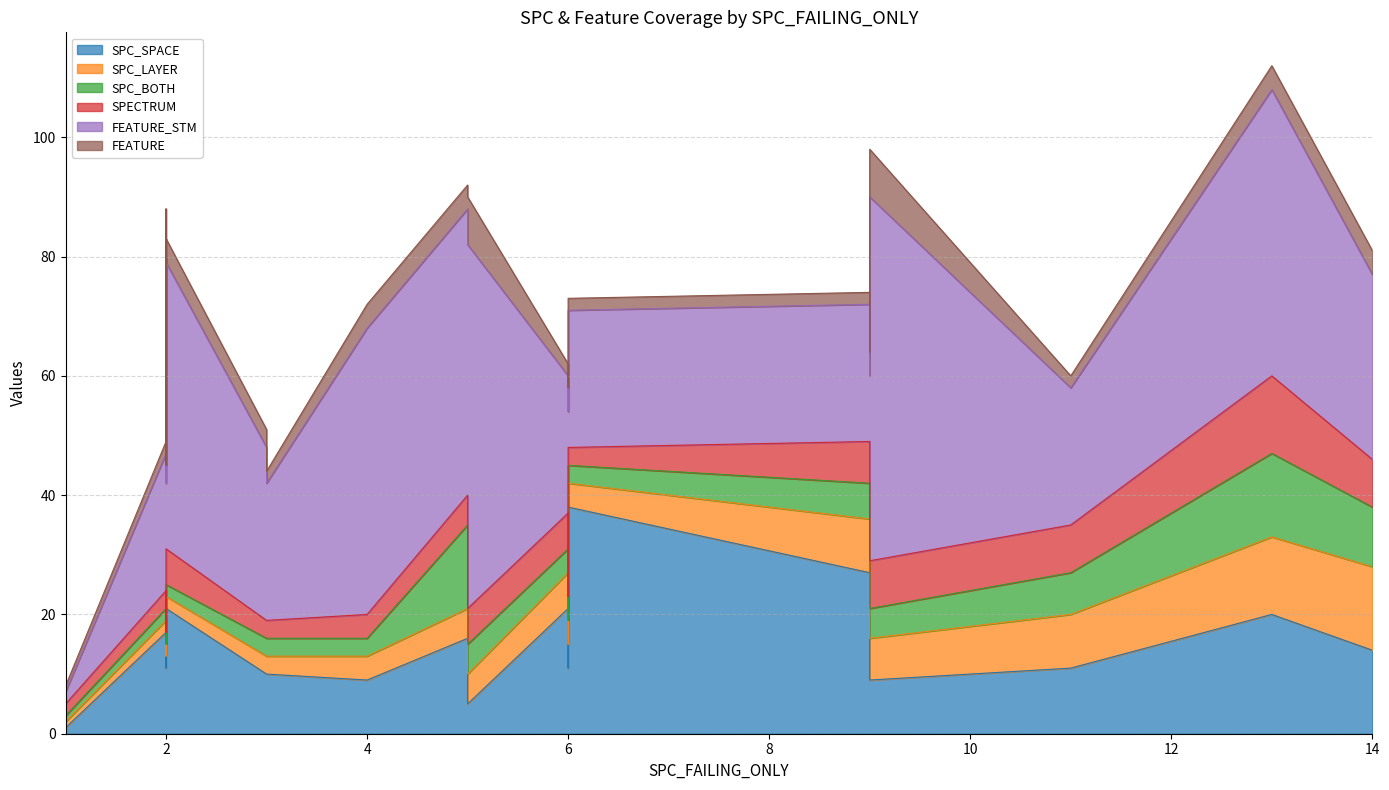

True or false: FEATURE has more than 0 points higher than both neighbors.

True